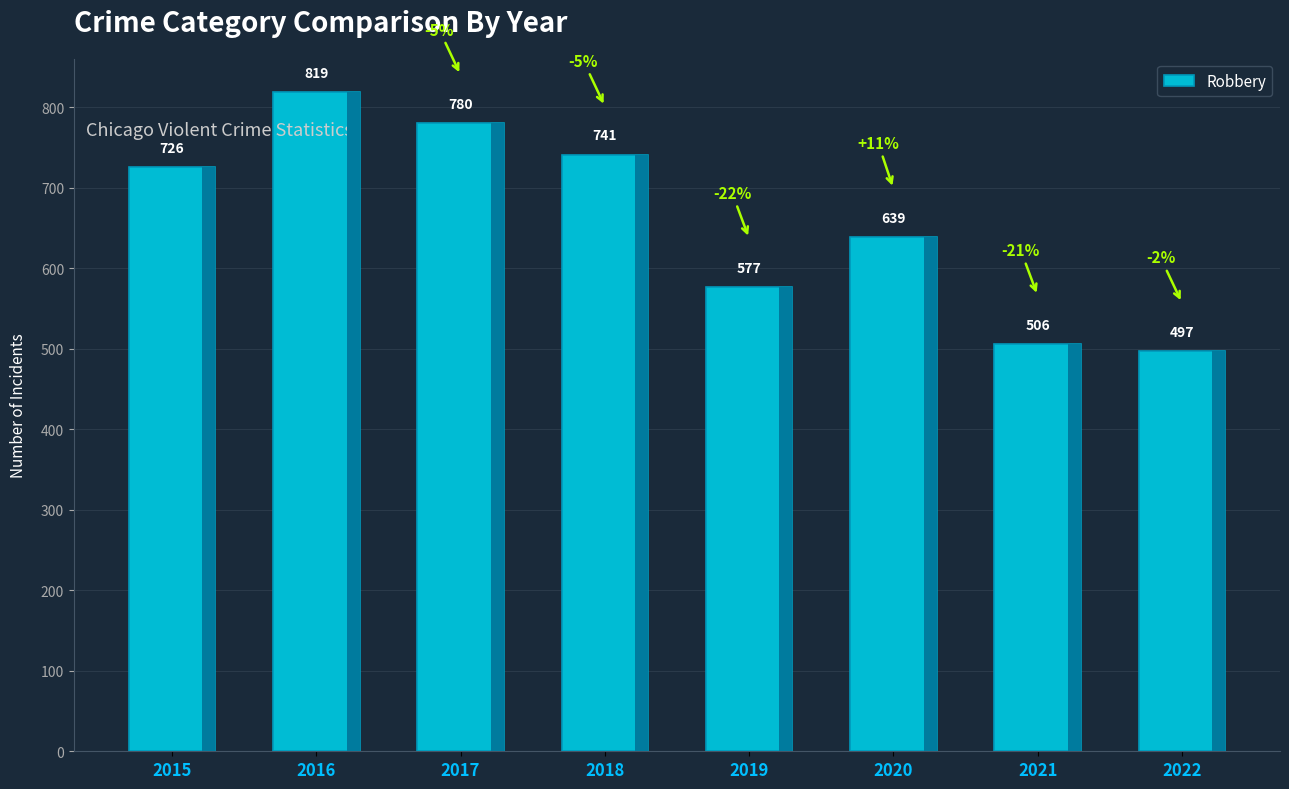

What is the average value?

661